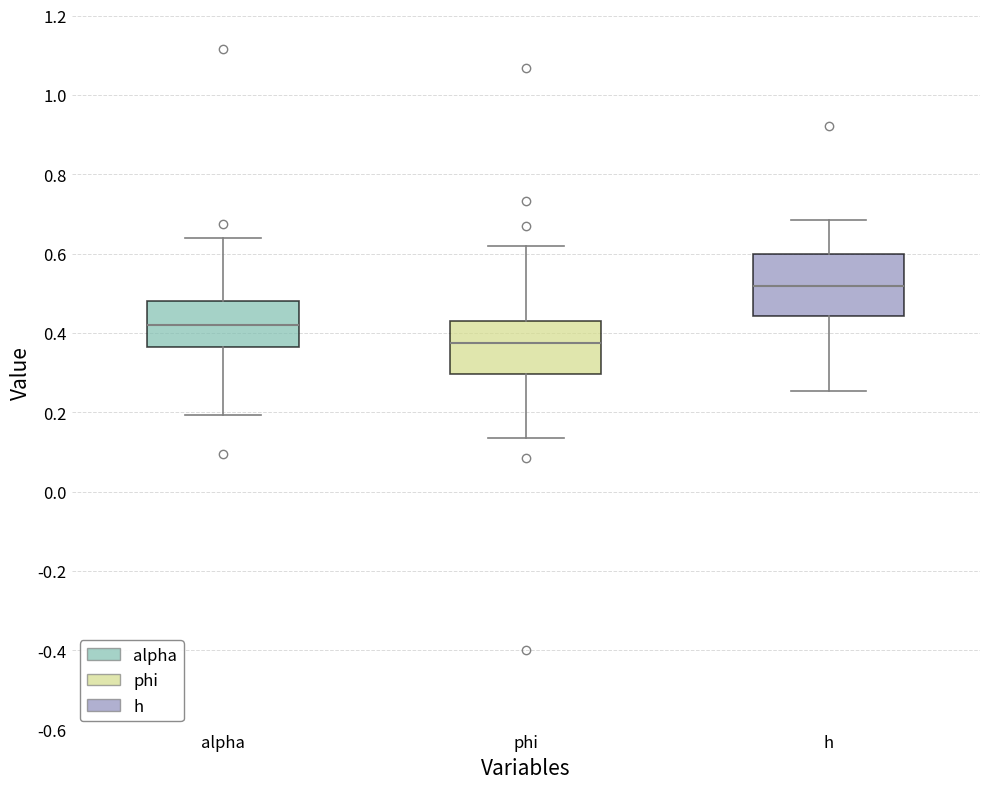

Which box is the tallest, from its lower edge to its upper edge?

h